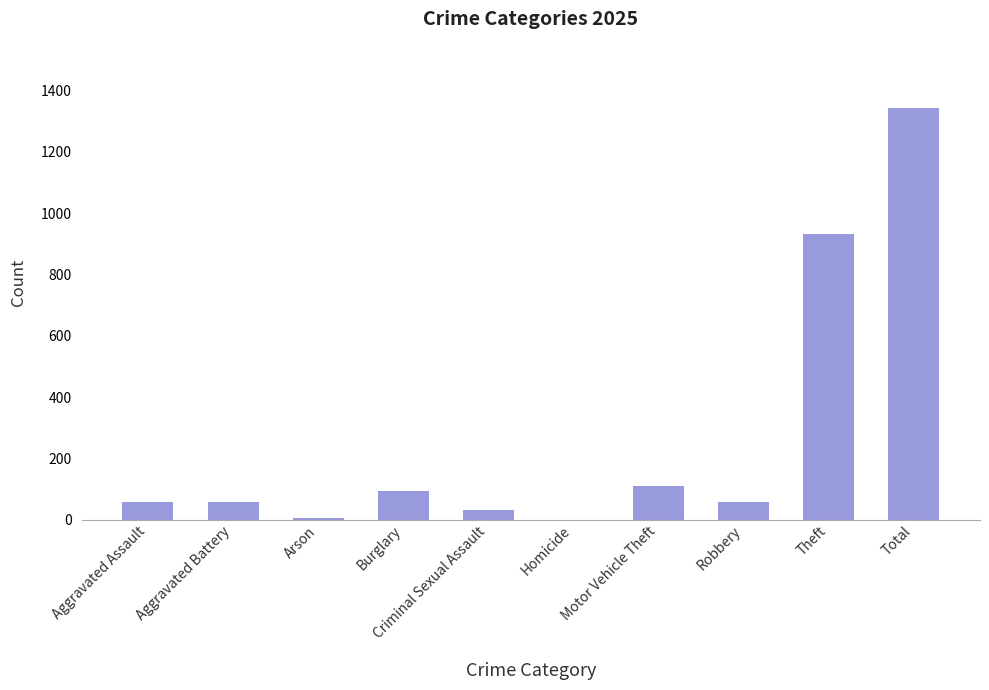

How many categories are shown in the chart?

10